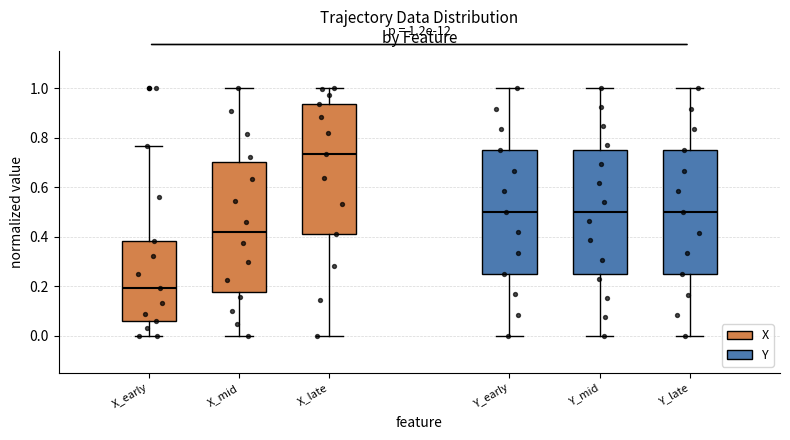

Which box has the highest median line?

X_late